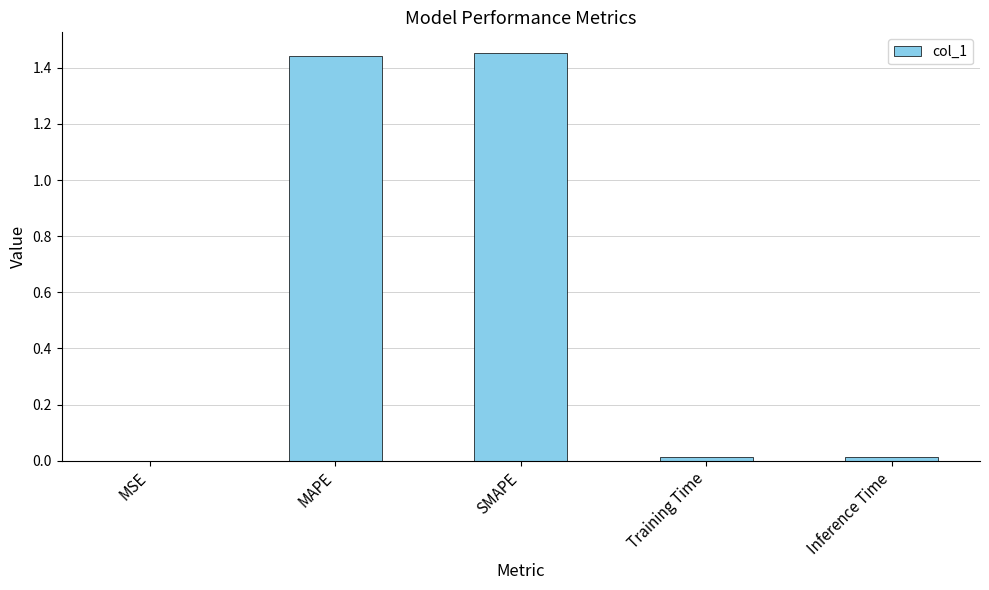

The value at Training Time is 0.0. True or false?

True